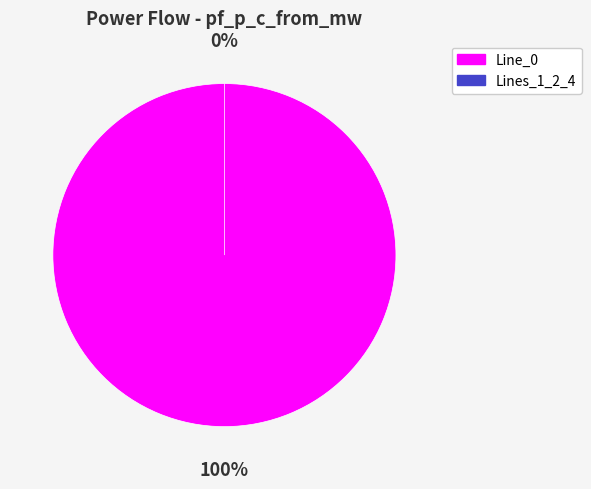

True or false: Line_0 accounts for 100% of the total.

True